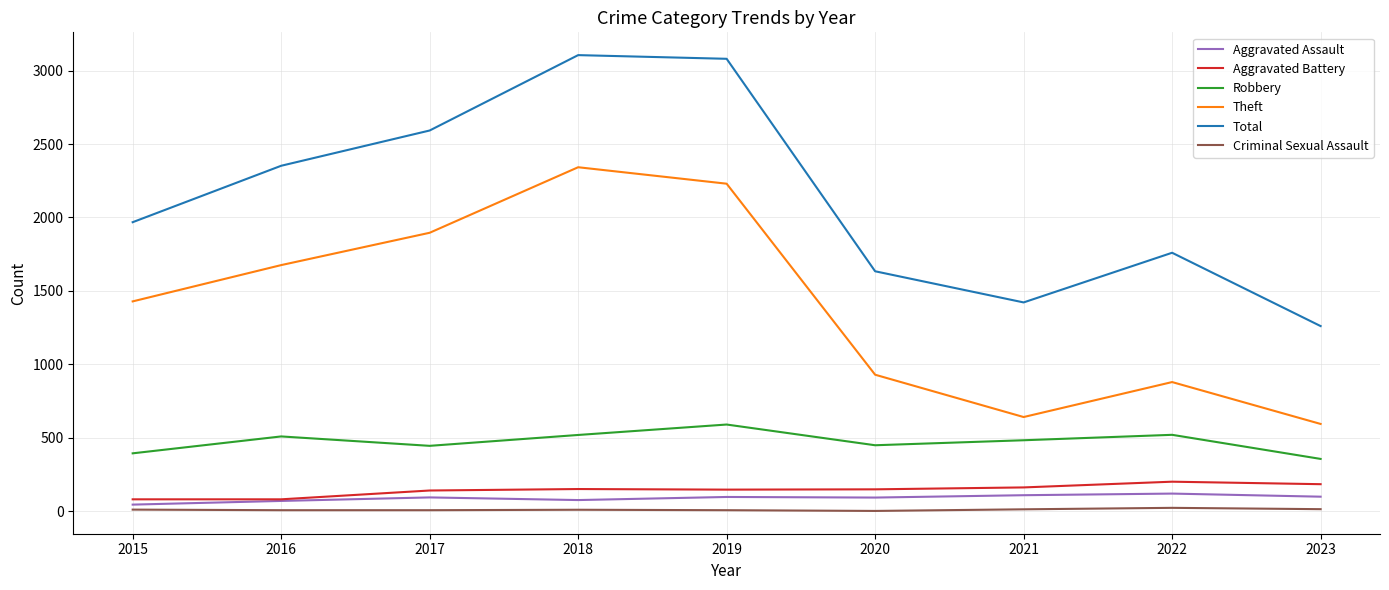

True or false: Robbery and Theft intersect in this chart.

False